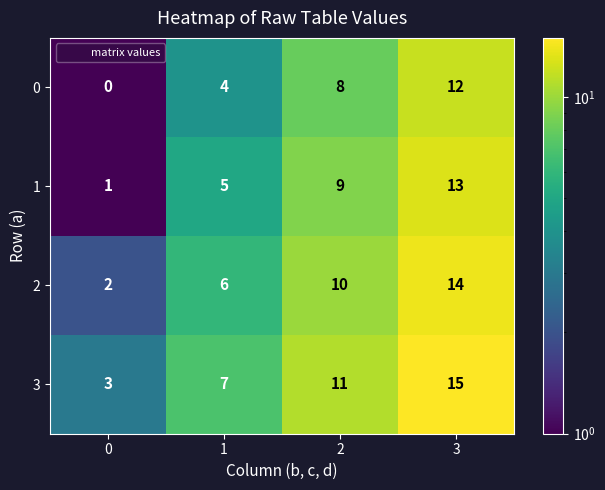

Rank the series by their maximum value, from lowest to highest.

0, 1, 2, 3